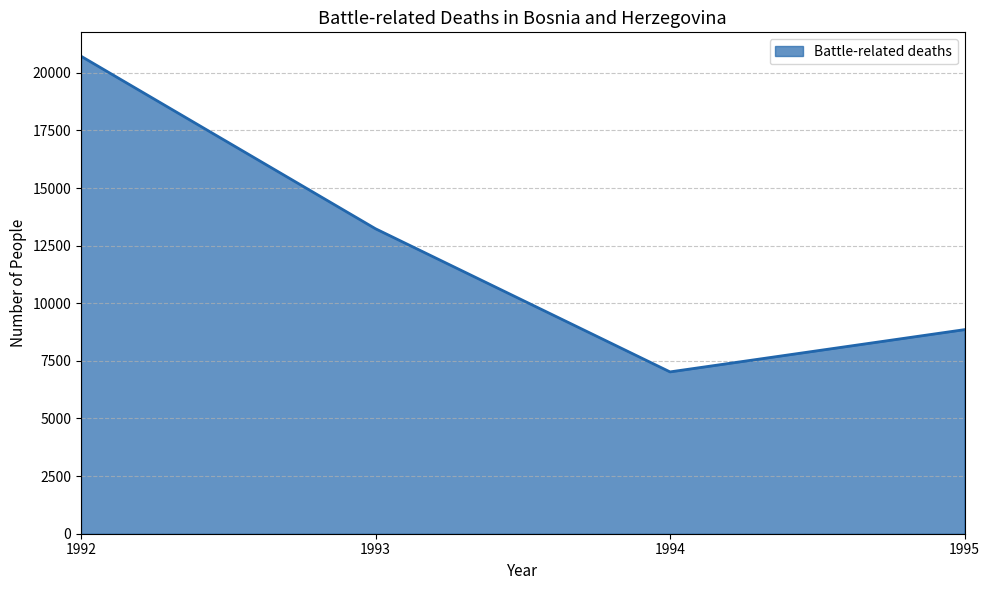

What is the difference between the values at 1994 and 1992?

13698